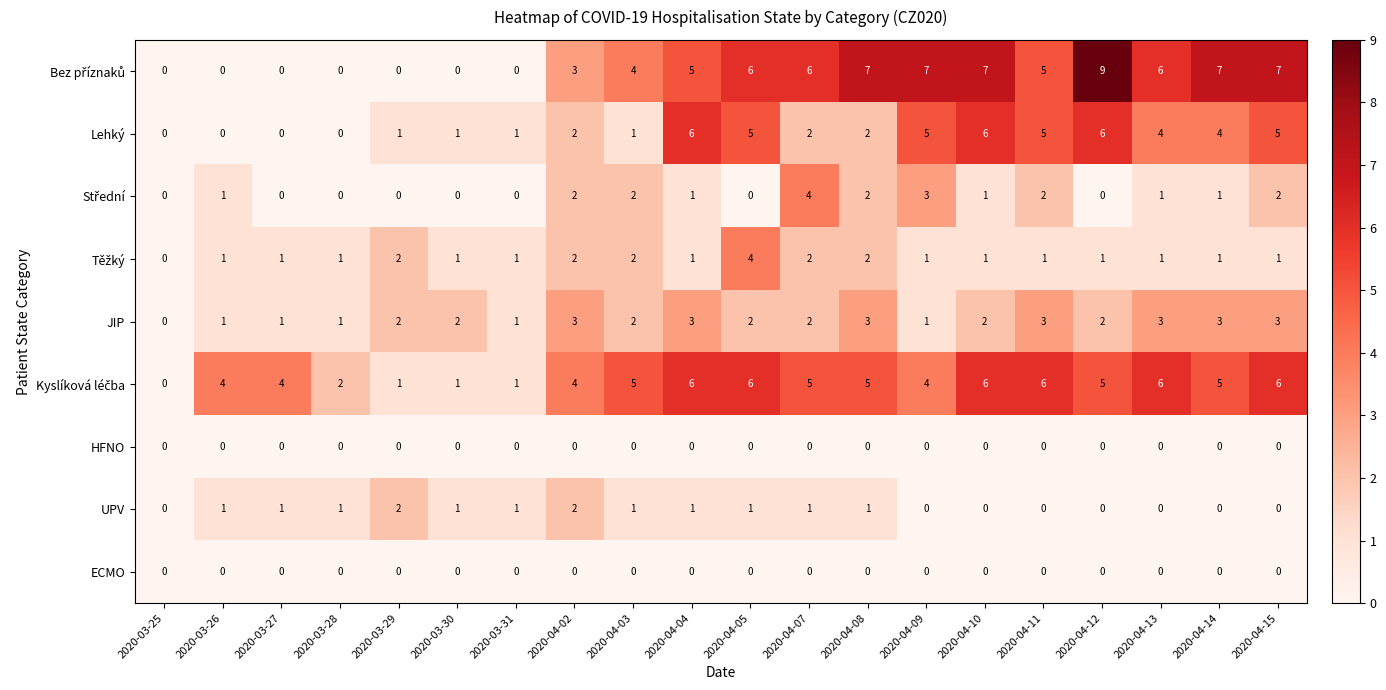

What is the total value across all series at 2020-04-12?

23